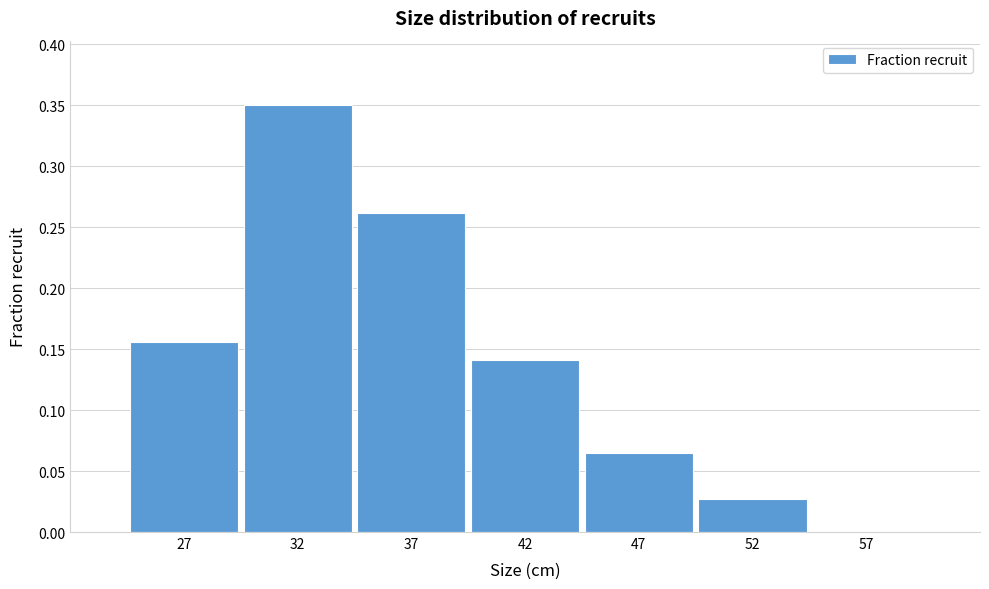

What is the change in value from 32 to 57?

-0.4